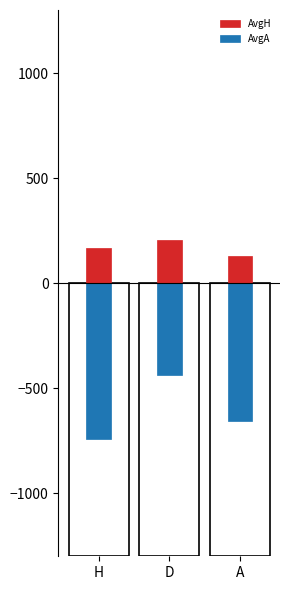

What position from the left is H?

1